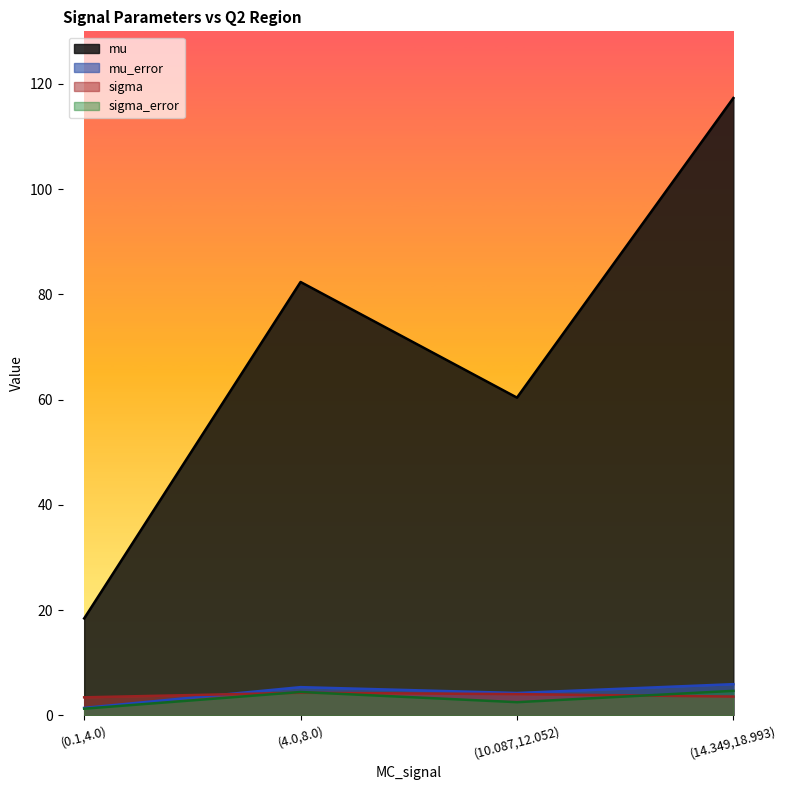

What is the label of the 3rd point from the right?

(4.0,8.0)